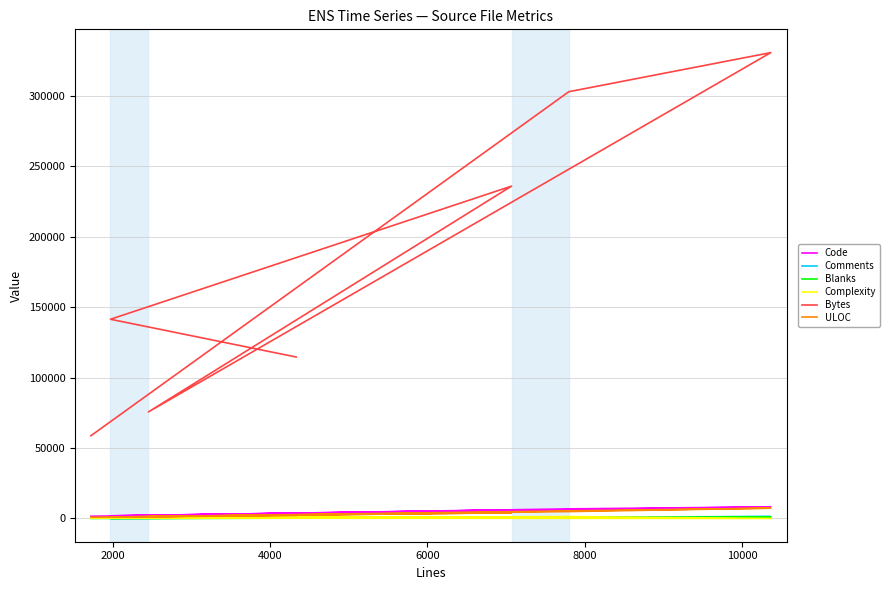

What is the average value of the Complexity series?

543